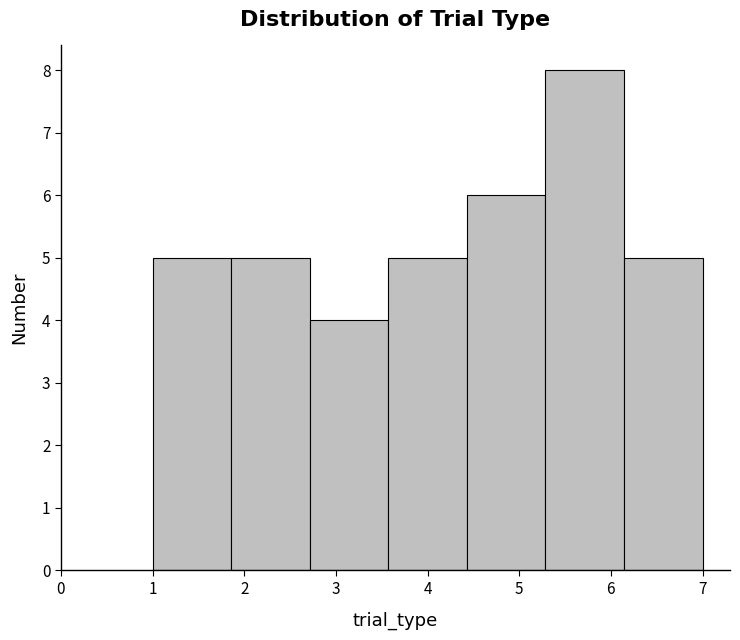

Reading left to right, list every bar in this chart as the range it spans on the x-axis followed by its height. Neither the bar edges nor the heights are printed on the chart, so give them approximately, as read against the axes.

1.0 to 1.9: 5
1.9 to 2.7: 5
2.7 to 3.6: 4
3.6 to 4.4: 5
4.4 to 5.3: 6
5.3 to 6.1: 8
6.1 to 7.0: 5